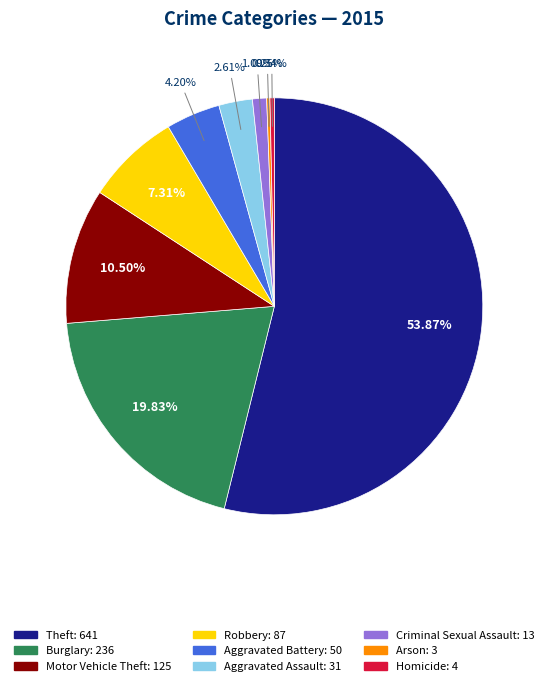

Does Theft represent more than half of the total?

Yes